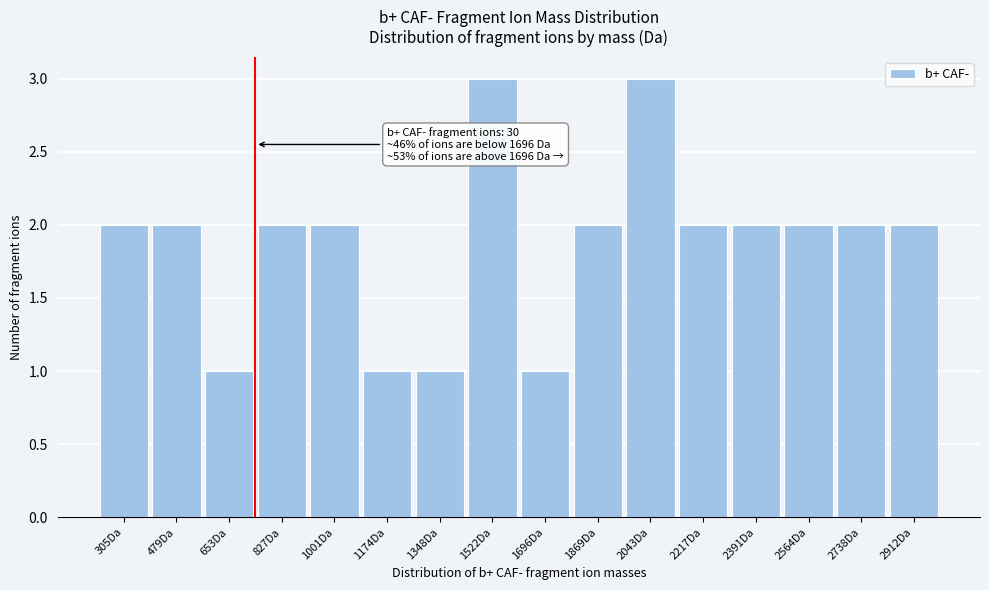

Reading left to right, extract all data points from this chart.

2	2	1	2	2	1	1	3	1	2	3	2	2	2	2	2